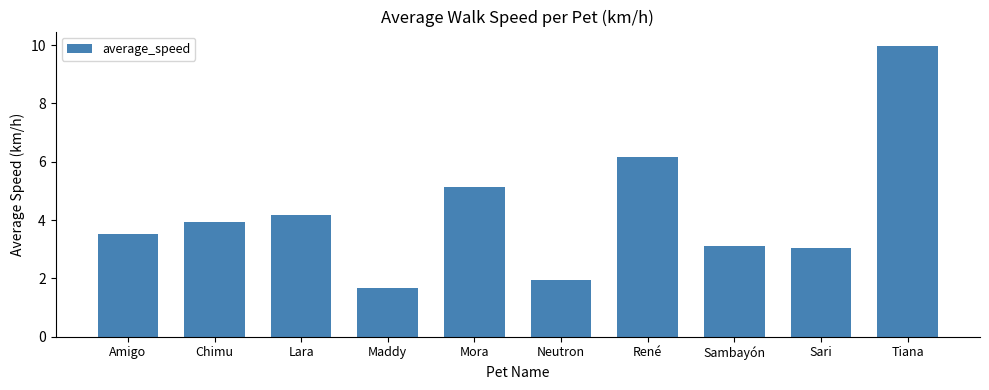

What is the maximum value shown in the chart?

10.0